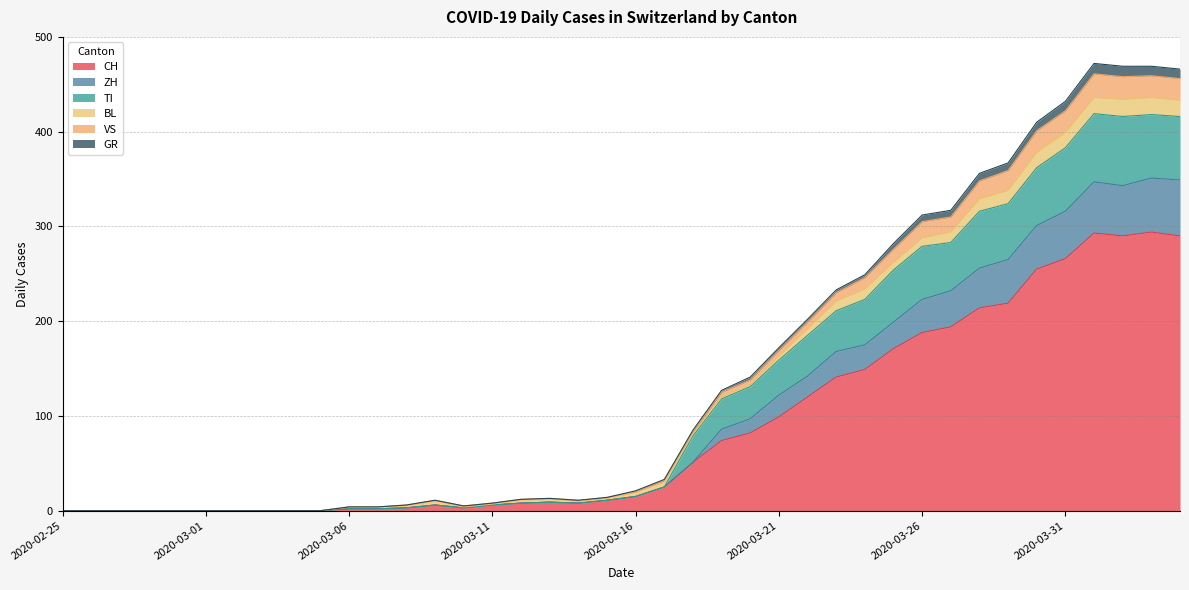

In VS, how many points are lower than both neighbors (excluding endpoints)?

3